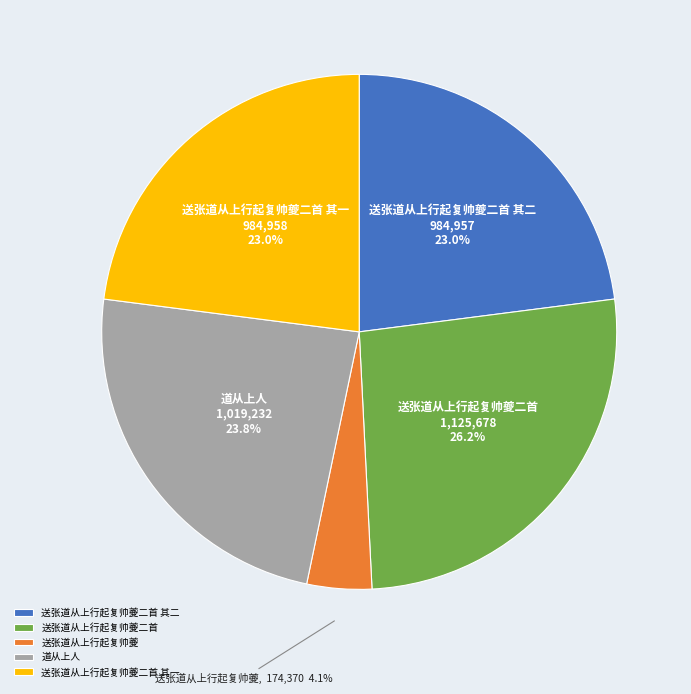

What is the largest slice in the pie chart?

送张道从上行起复帅夔二首